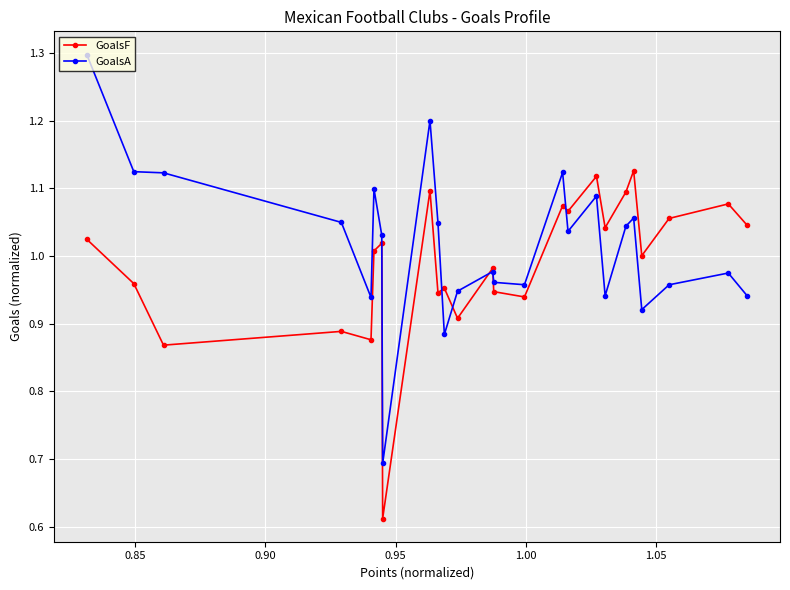

Which series has the largest range (max minus min)?

GoalsA